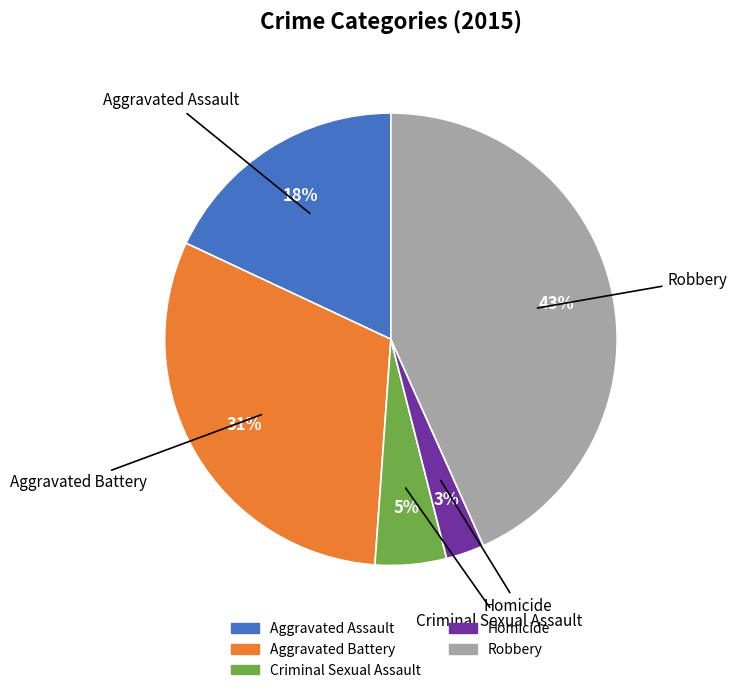

Rank the categories by value from highest to lowest.

Robbery, Aggravated Battery, Aggravated Assault, Criminal Sexual Assault, Homicide